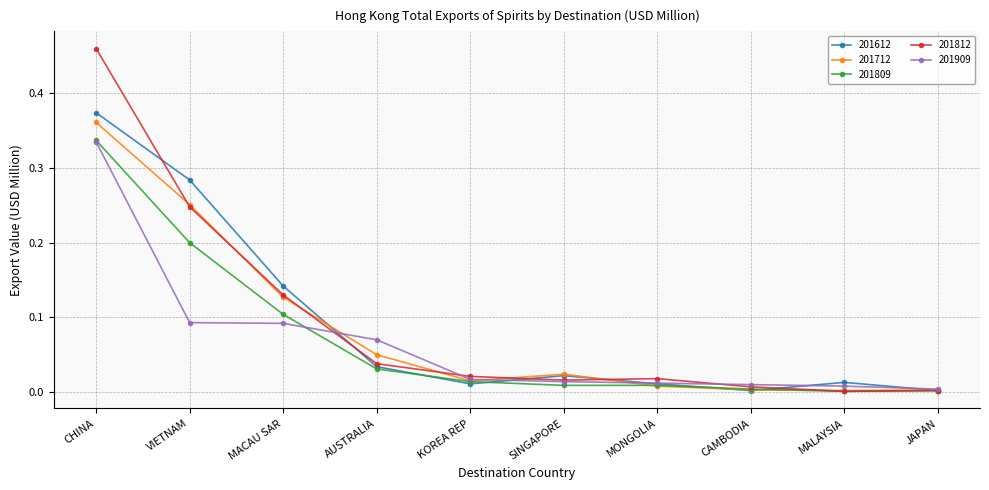

The 201809 series shows 0.2 at VIETNAM. True or false?

True